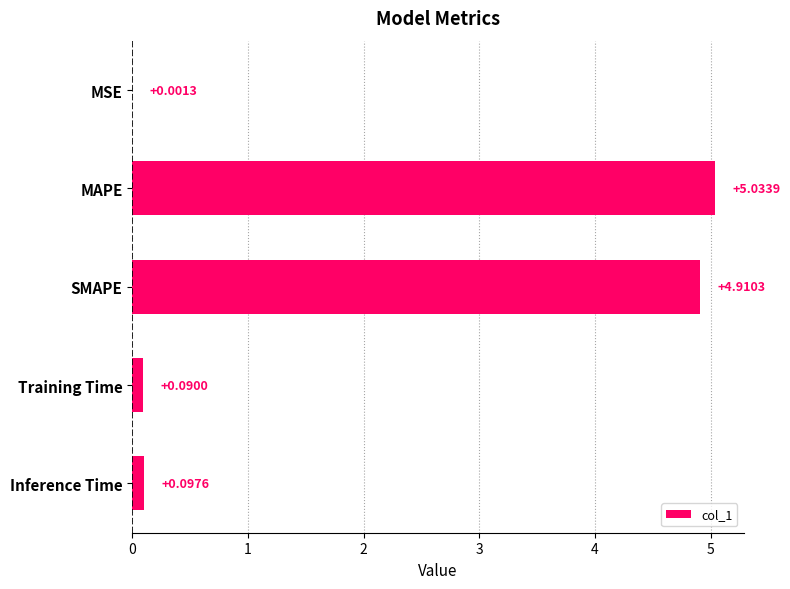

Which label corresponds to the largest value in the chart?

MAPE